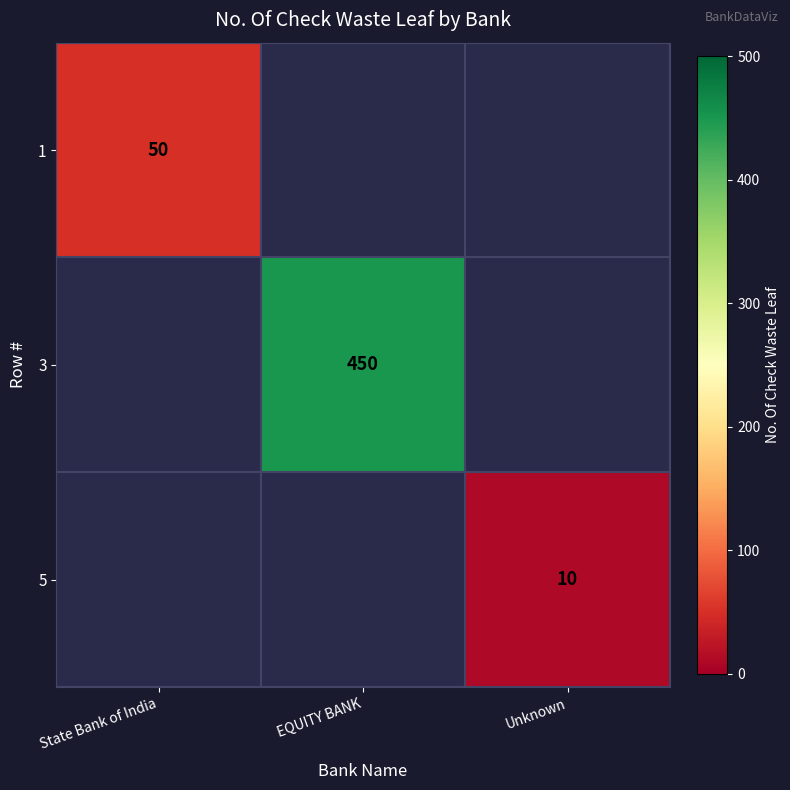

True or false: 1 has a value of 16 at State Bank of India.

False